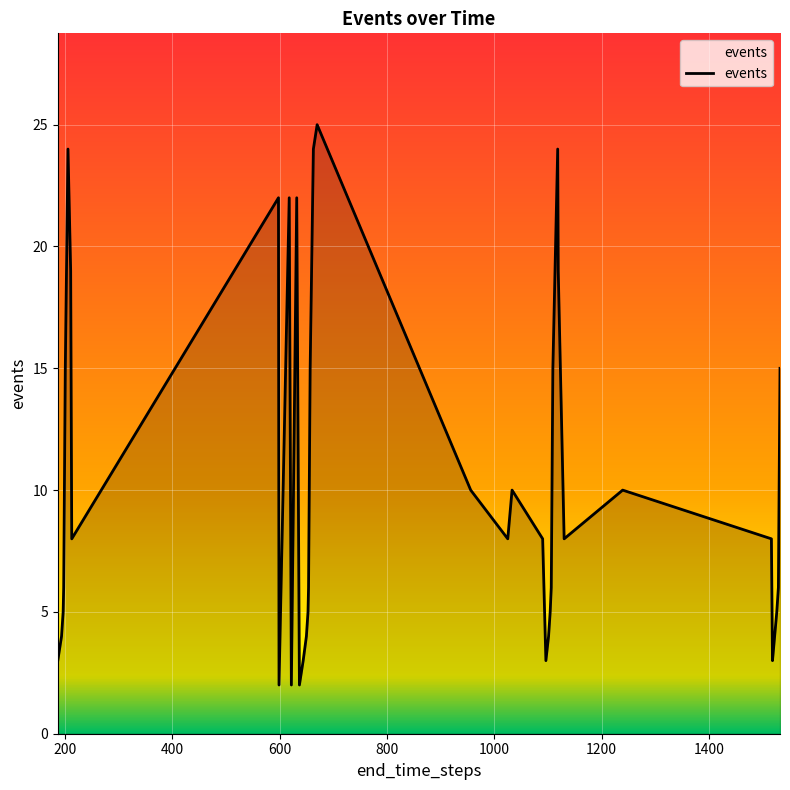

What is the maximum value shown in the chart?

25